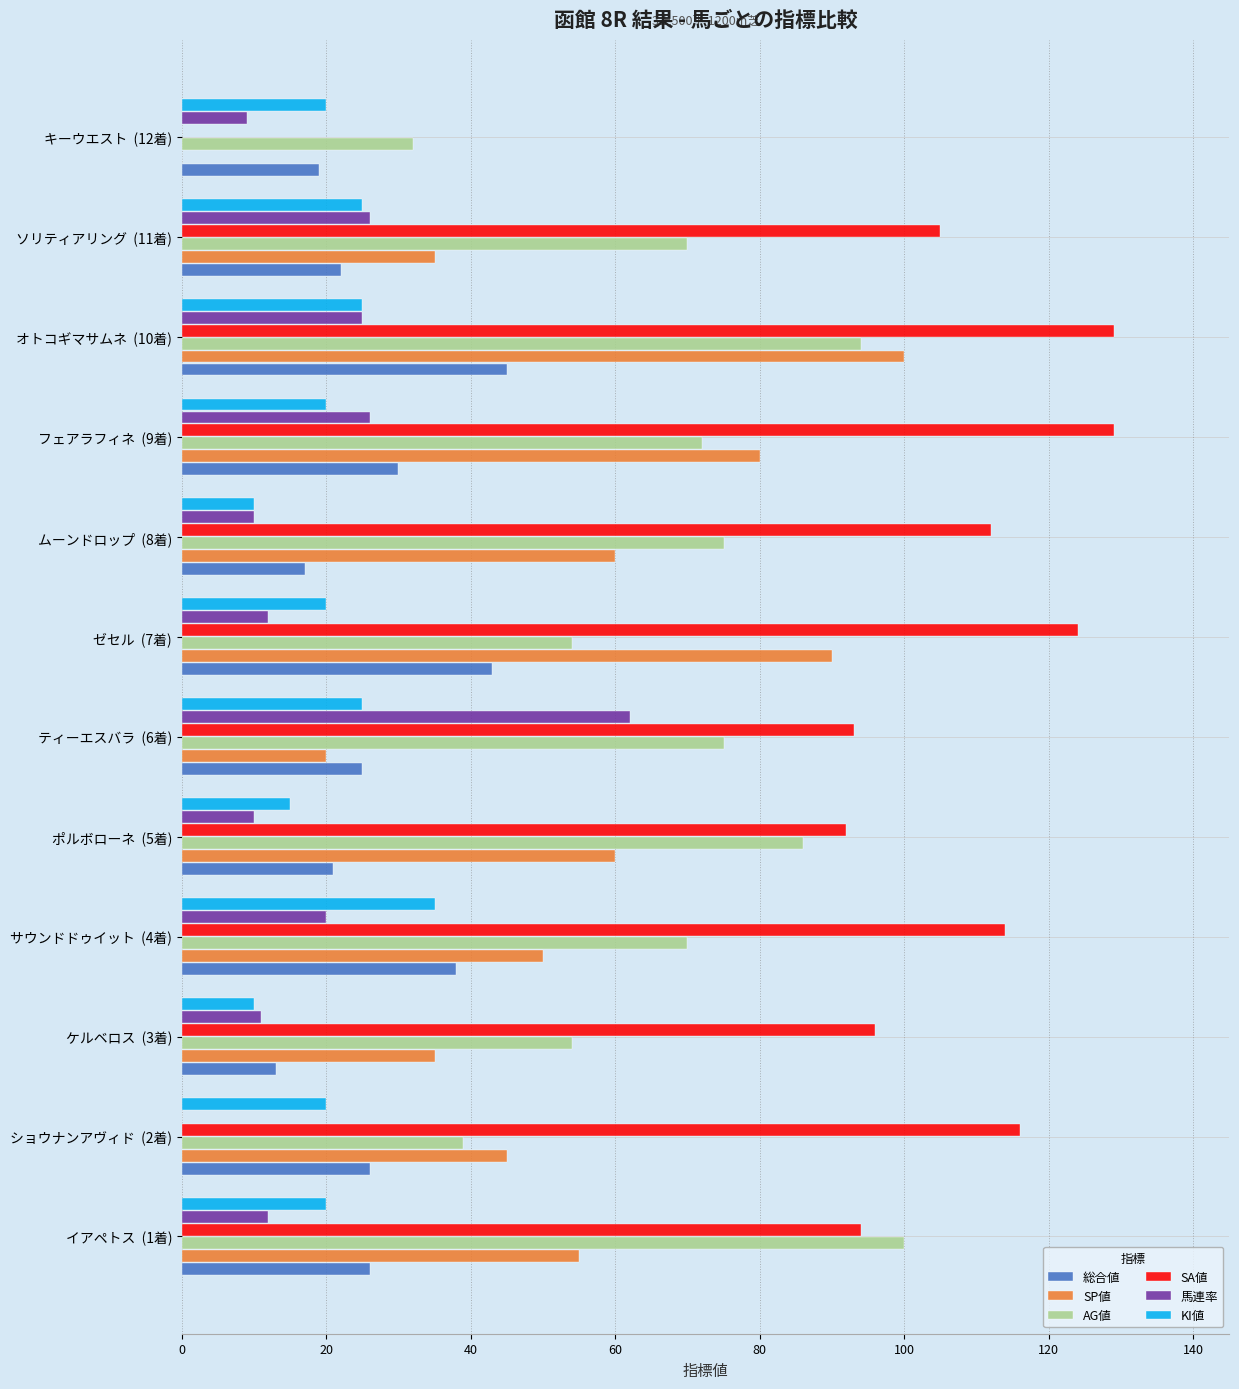

How many distinct data groups are displayed?

6